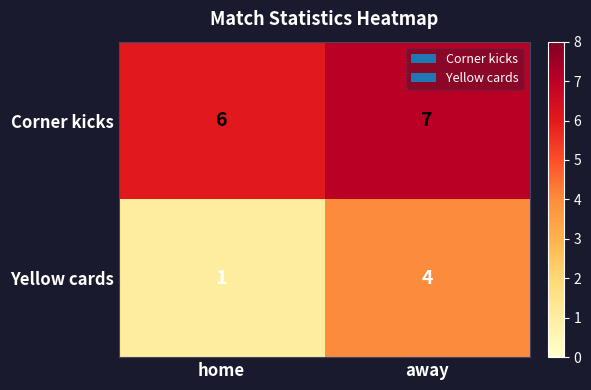

What is the difference between the Yellow cards values at home and away?

3